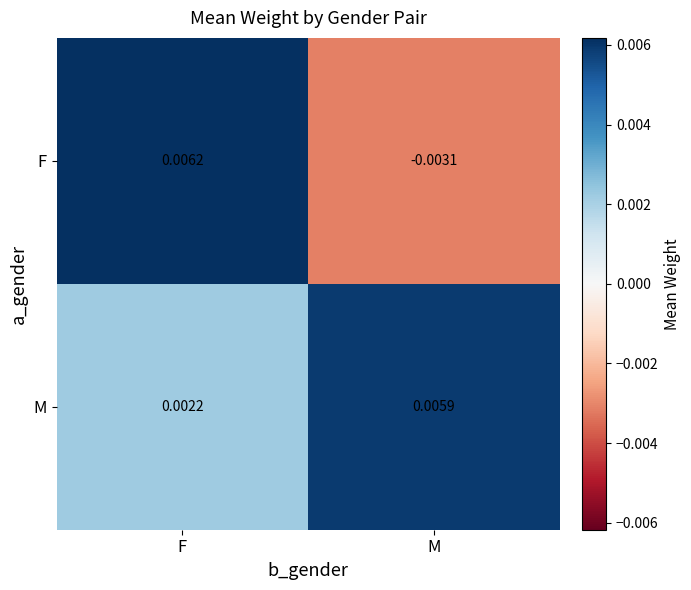

Is the value of F at F greater than the value of M at F?

Yes